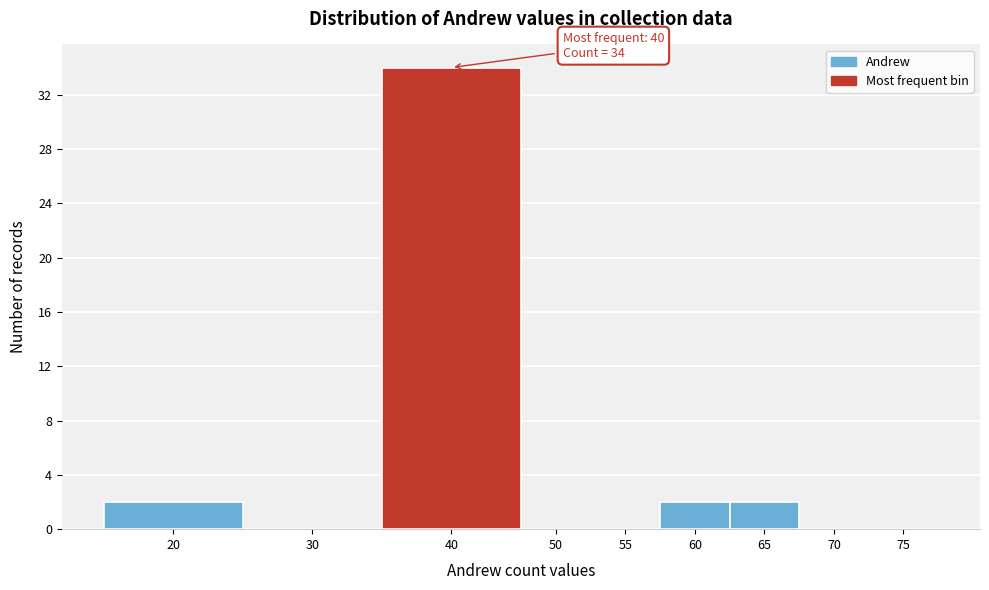

Reading left to right, what are all the values shown in this chart?

20=2	30=0	40=34	50=0	55=0	60=2	65=2	70=0	75=0